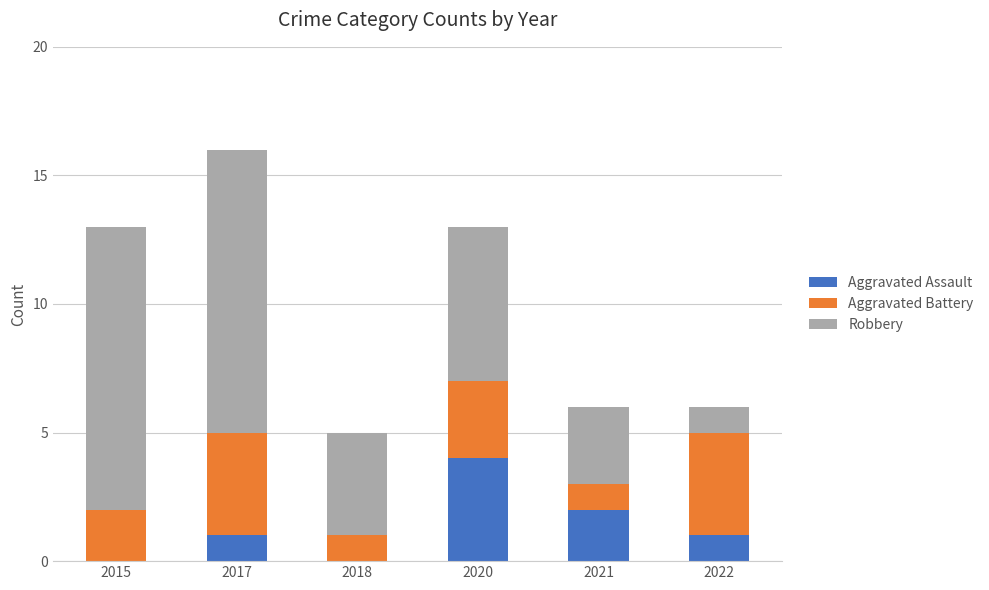

The Aggravated Assault series shows 0 at 2018. True or false?

True